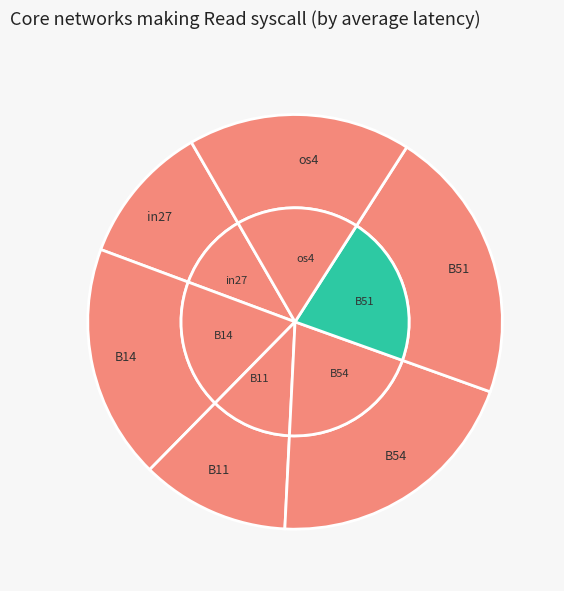

The cn12 slice represents 0% of the pie. True or false?

True